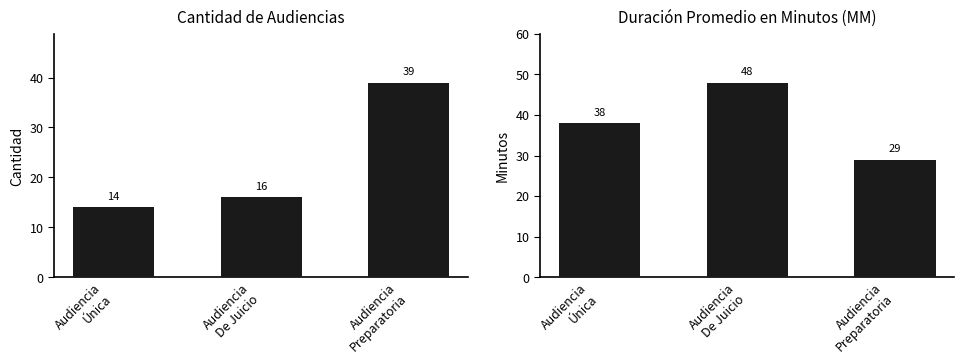

What is the total value across all series at Audiencia
Preparatoria?

68